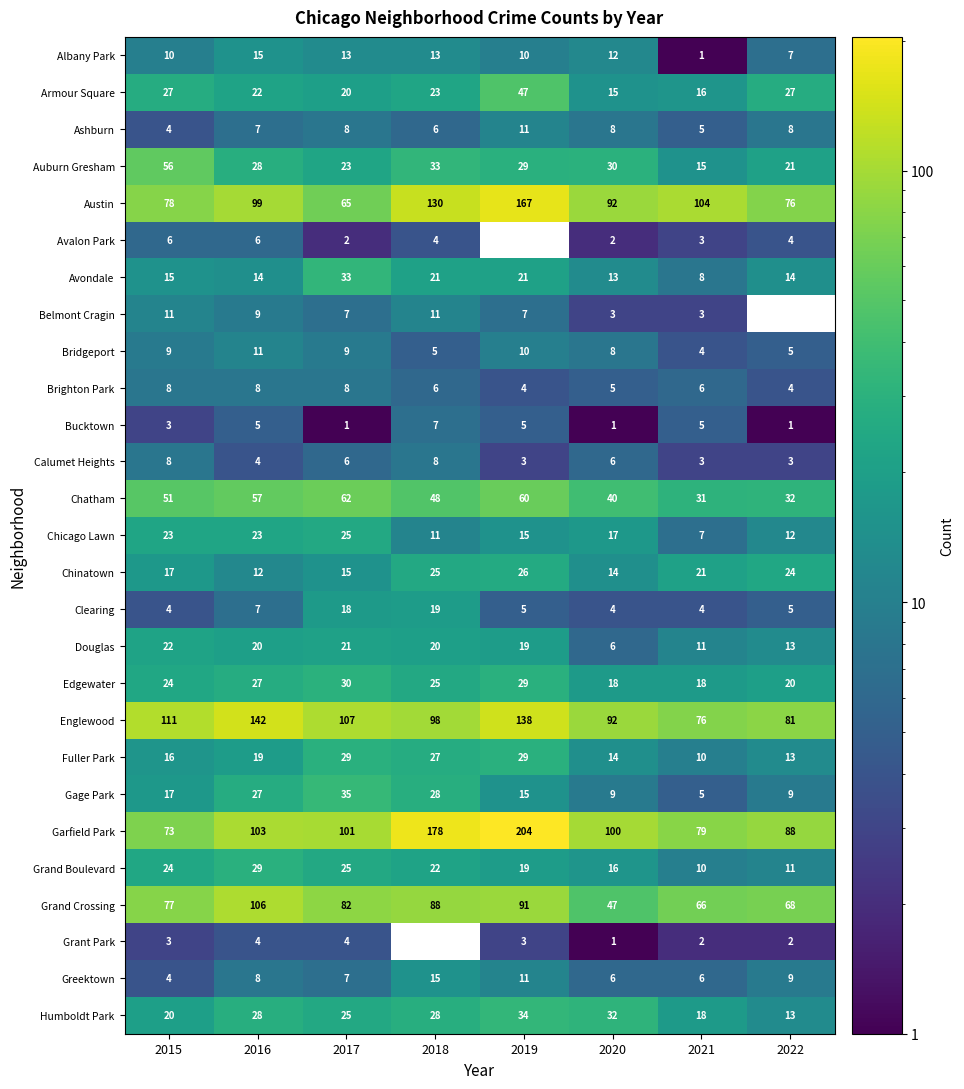

Where is Bucktown nearest to the value 4?

2015